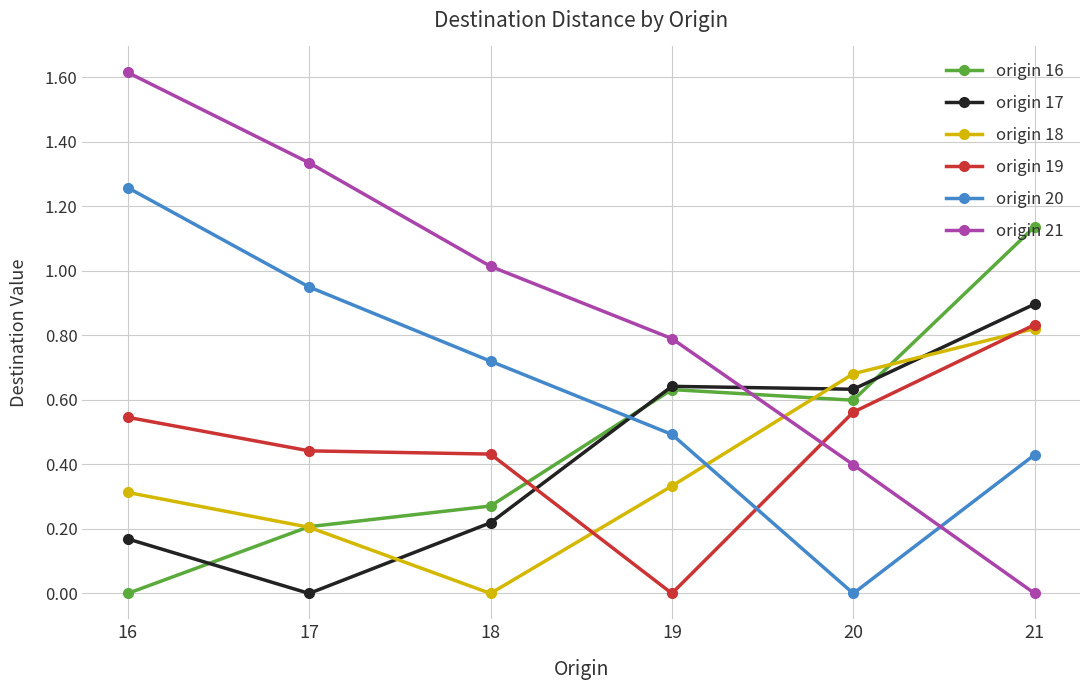

Which series has the widest spread of values?

origin 21